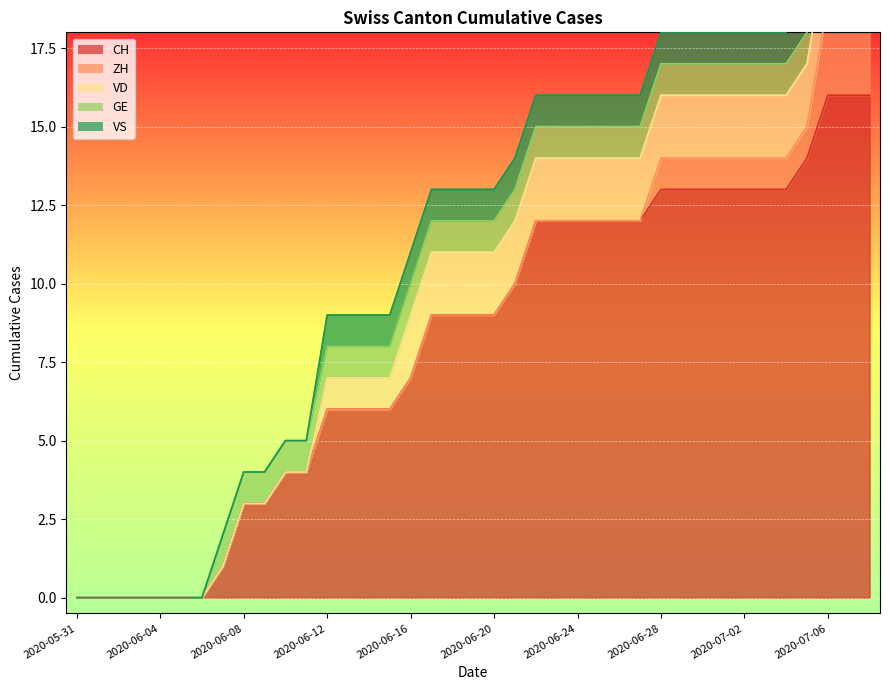

List the series in order of their peak value, lowest first.

GE, VS, VD, ZH, CH